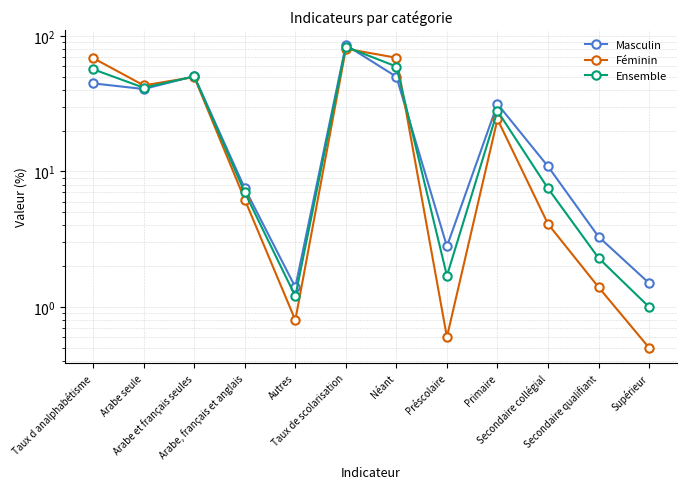

Which series has the largest total across all categories?

Féminin